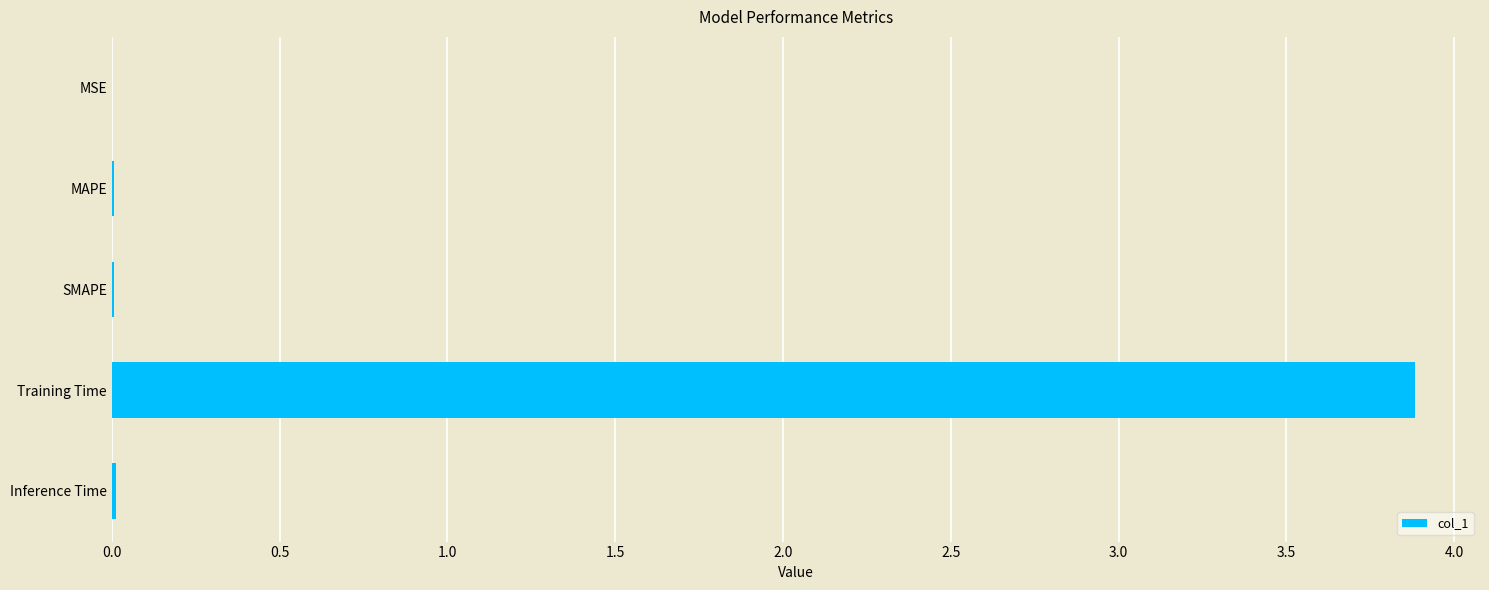

Which category has the highest value across all series?

Training Time